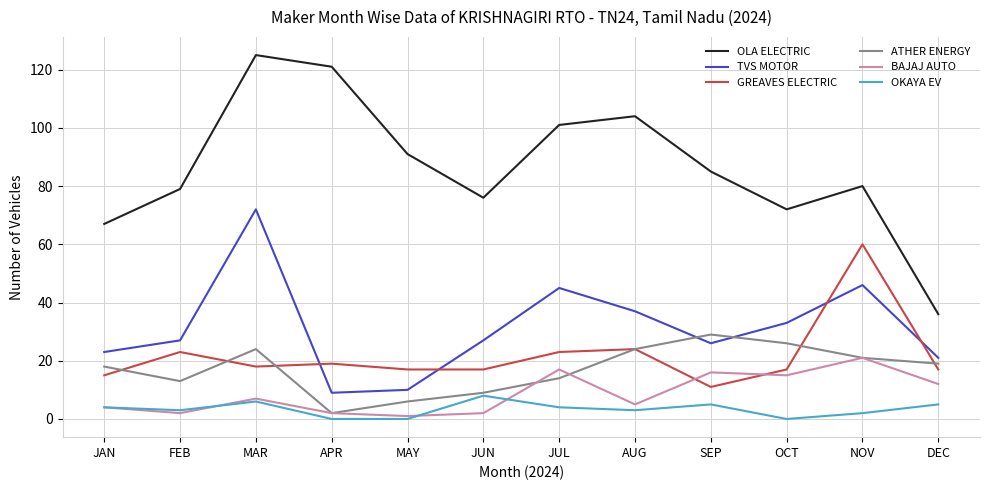

What is the sum of all OLA ELECTRIC values?

1037